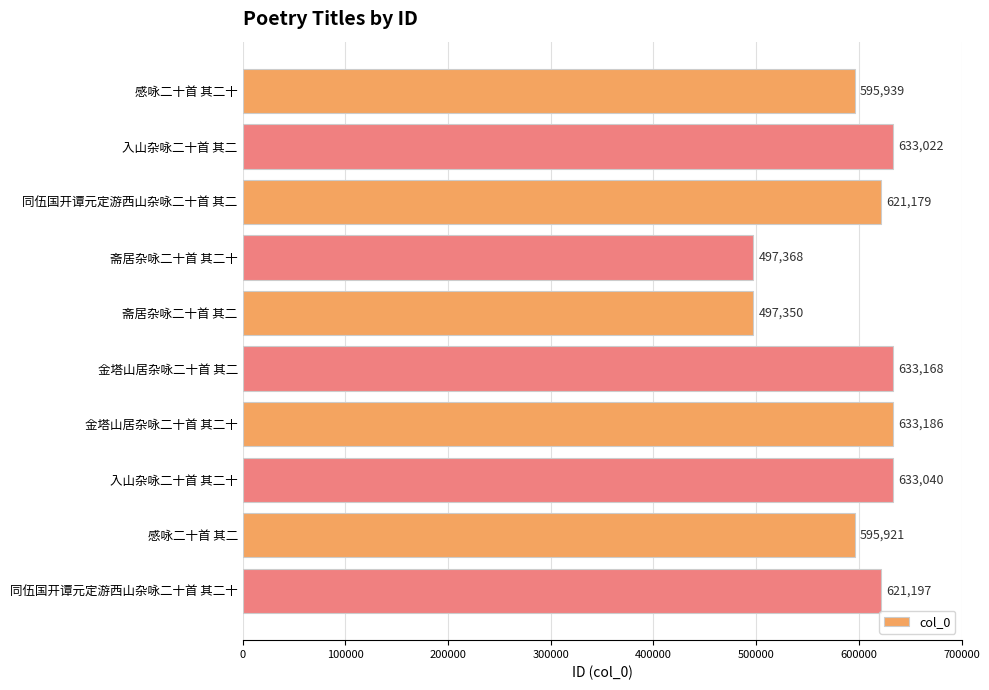

What is the approximate value at 入山杂咏二十首 其二十, to the nearest 10?

633040